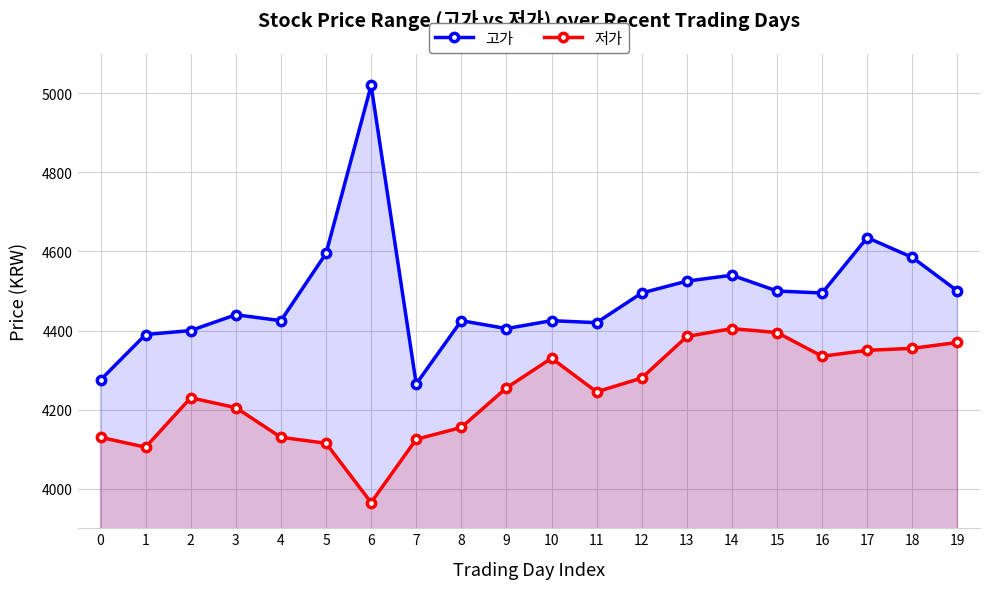

How many interior local peaks does the 저가 series have?

3